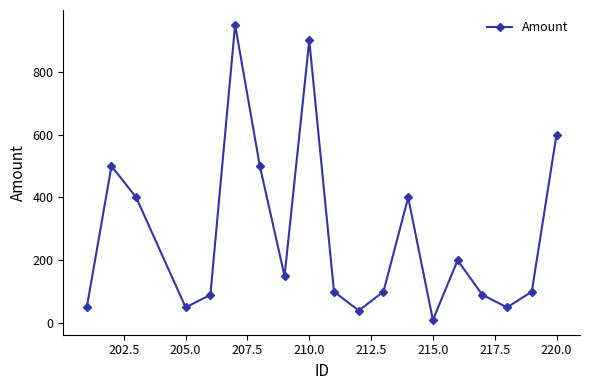

What is the average value?

278